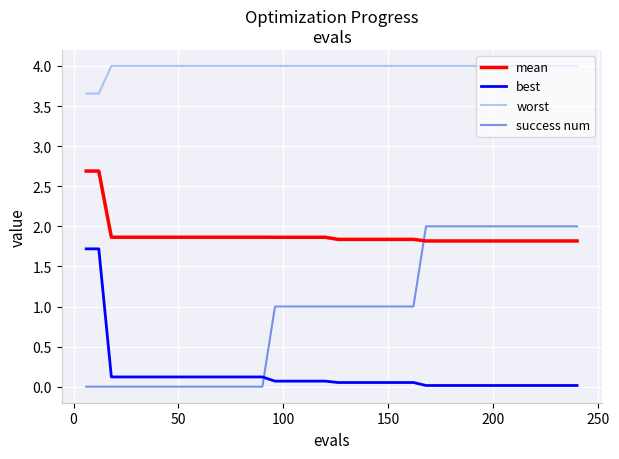

True or false: worst and best cross at least once.

False